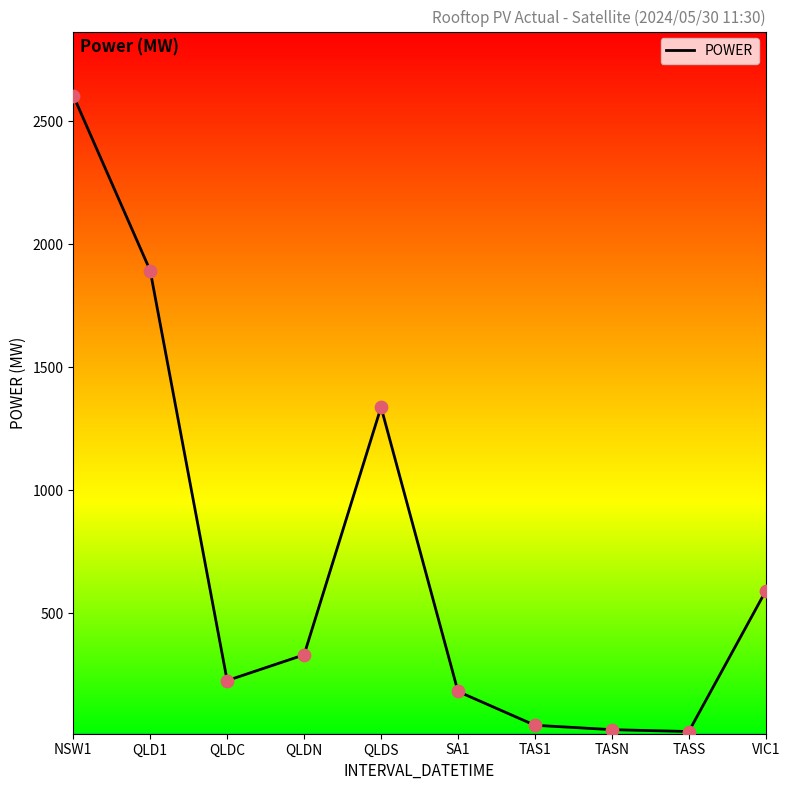

Which has a higher value, NSW1 or TAS1?

NSW1